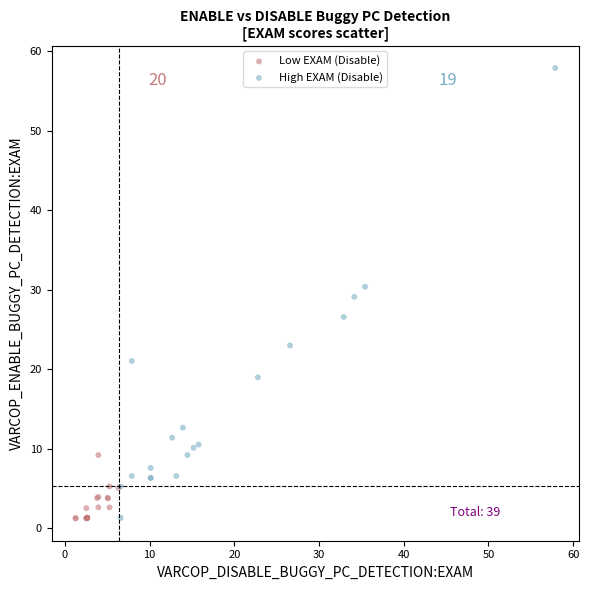

Which series reaches the maximum Y coordinate?

High EXAM (Disable)